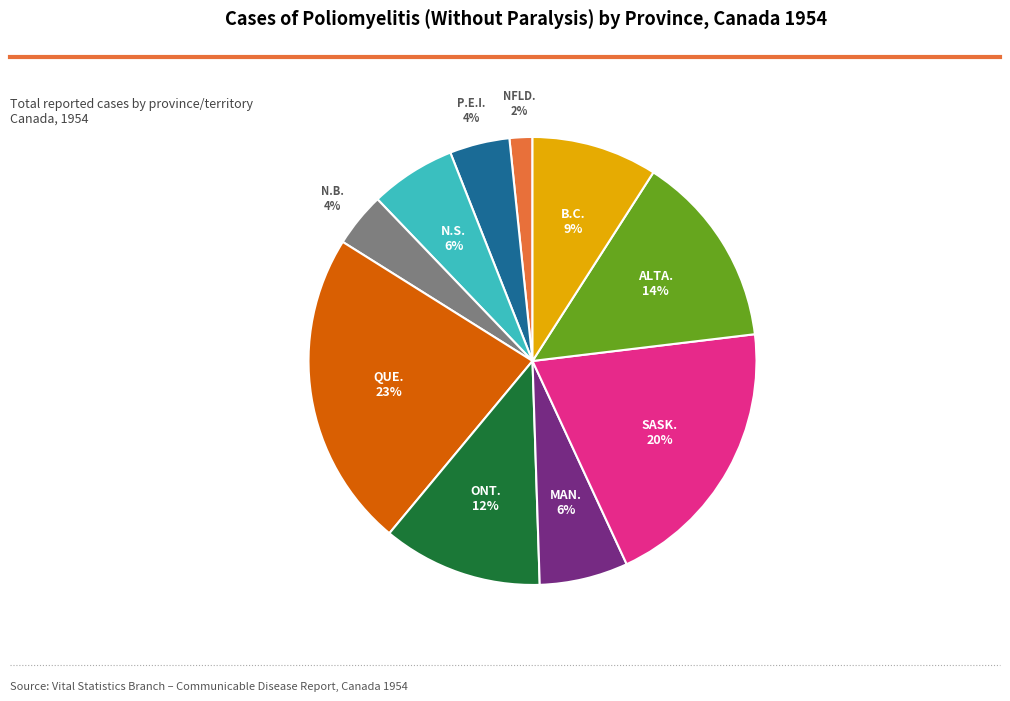

Does any single category account for the majority?

No